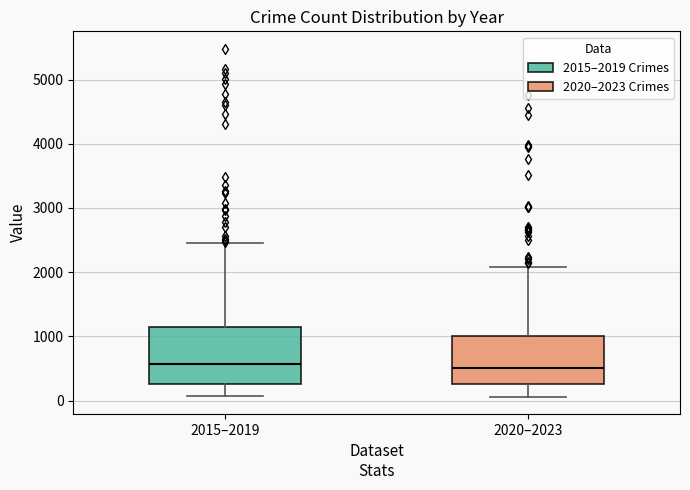

Reading left to right, read every box against the y-axis: the position of its median line, the range the box covers, and the ends of its whiskers. The values are not printed on the chart, so give them approximately, as read against the axis.

2015–2019: median 600, box 300 to 1100, whiskers 100 to 2500
2020–2023: median 500, box 300 to 1000, whiskers 100 to 2100